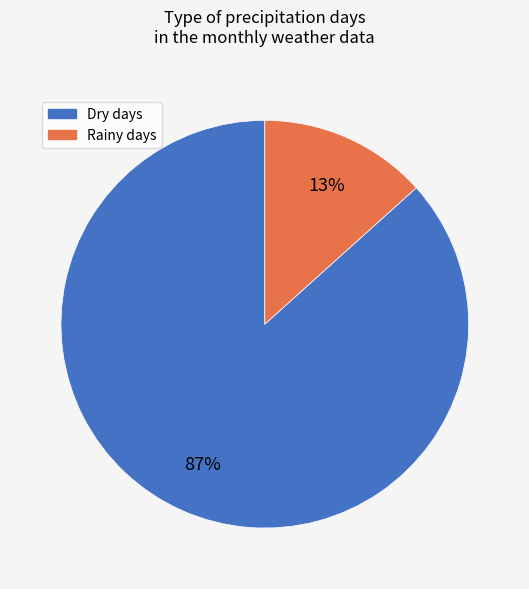

How many slices are in this pie chart?

2